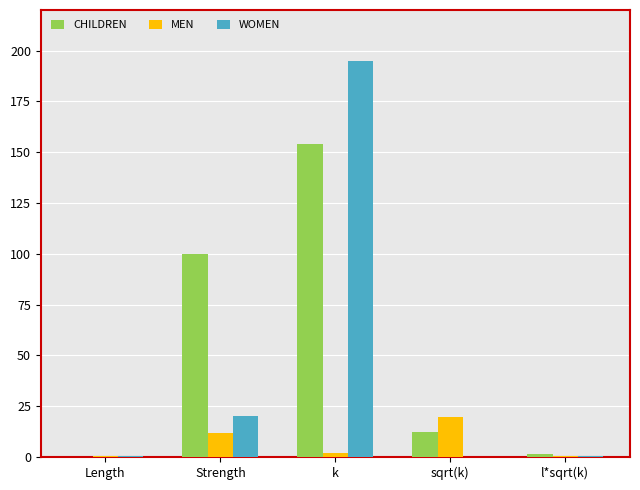

Read the MEN value at Strength.

11.7